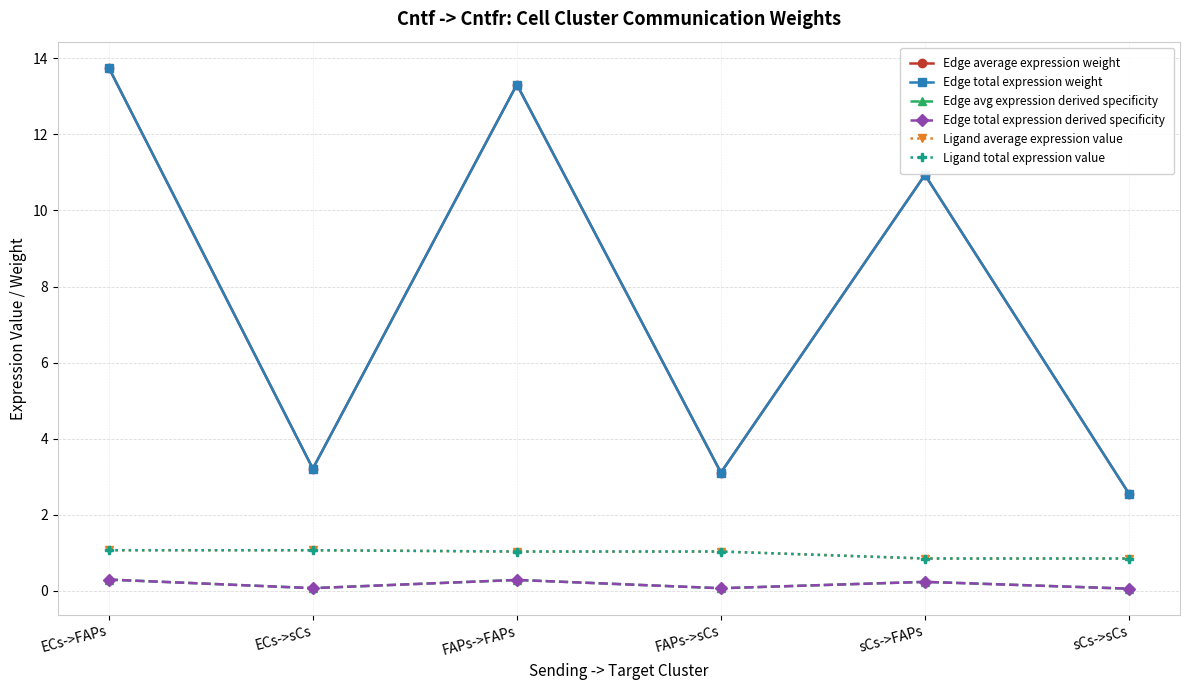

Reading left to right, extract all data points from this chart.

Edge average expression weight: 13.8	3.2	13.3	3.1	10.9	2.6
Edge total expression weight: 13.8	3.2	13.3	3.1	10.9	2.6
Edge avg expression derived specificity: 0.3	0.1	0.3	0.1	0.2	0.1
Edge total expression derived specificity: 0.3	0.1	0.3	0.1	0.2	0.1
Ligand average expression value: 1.1	1.1	1.0	1.0	0.8	0.8
Ligand total expression value: 1.1	1.1	1.0	1.0	0.8	0.8